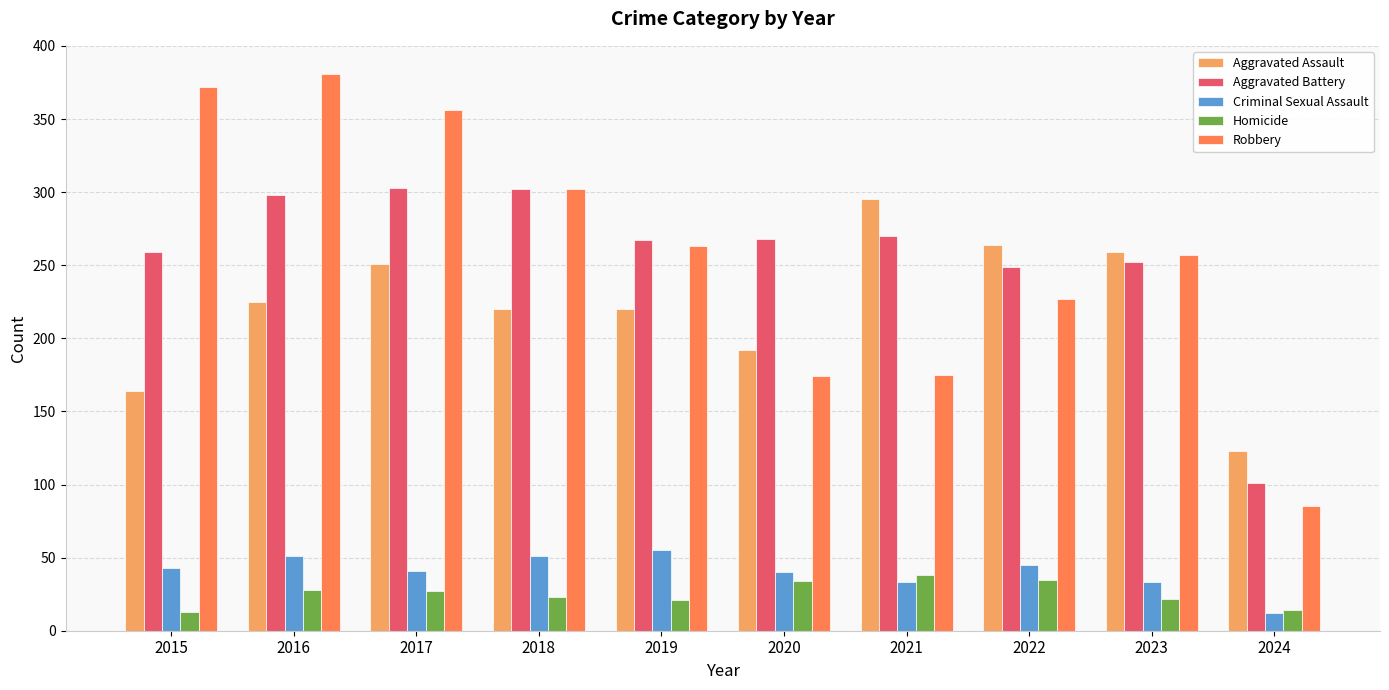

Which category has the highest value across all series?

2016